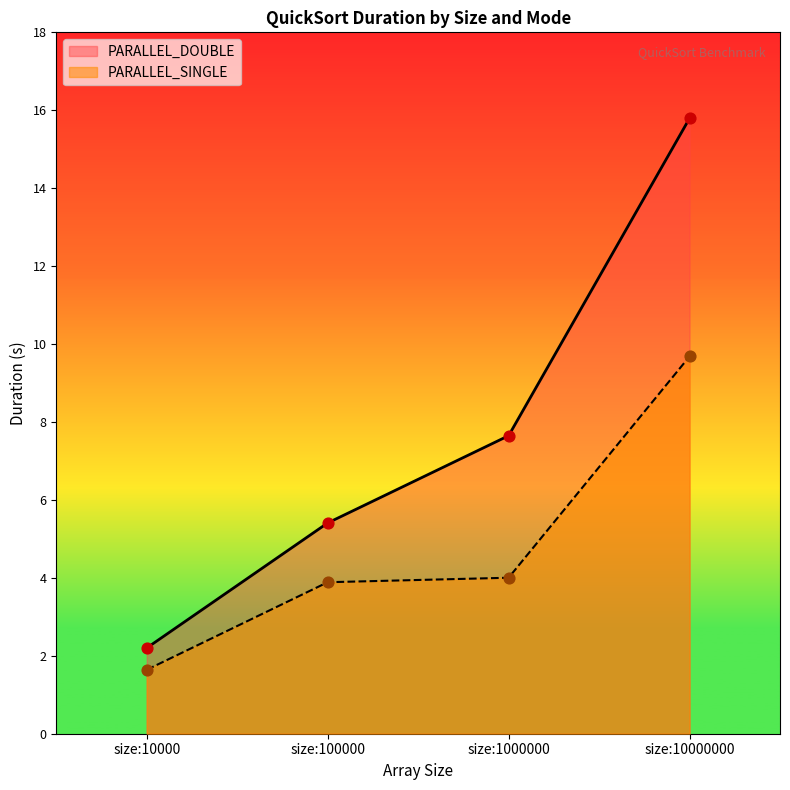

Which series has the largest Y range (max minus min)?

PARALLEL_DOUBLE